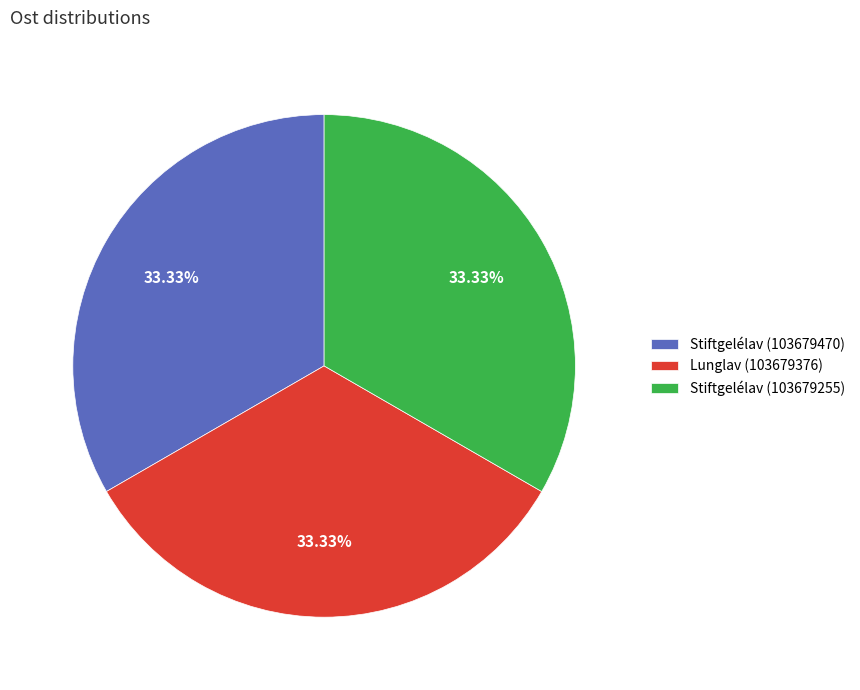

How many segments does this pie chart have?

3